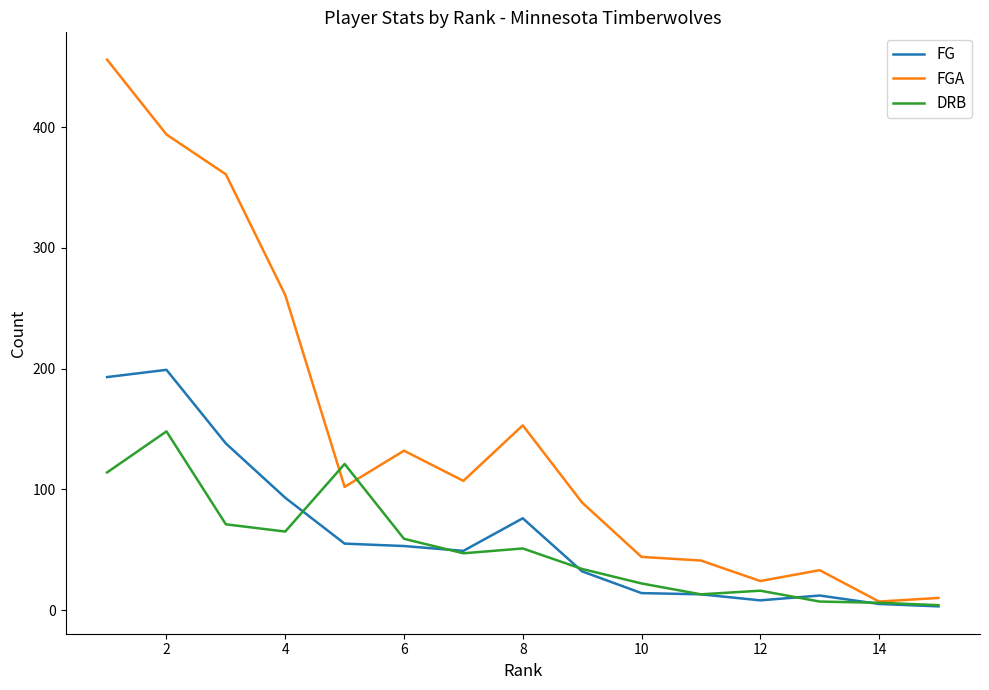

How many lines are shown in the chart?

3